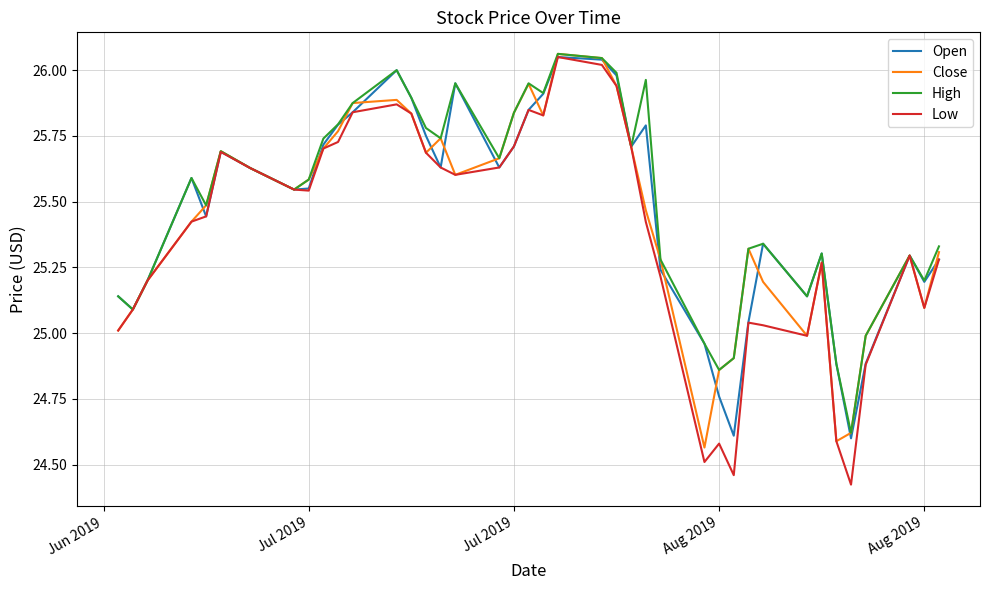

At how many categories does at least one series exceed 24?

40